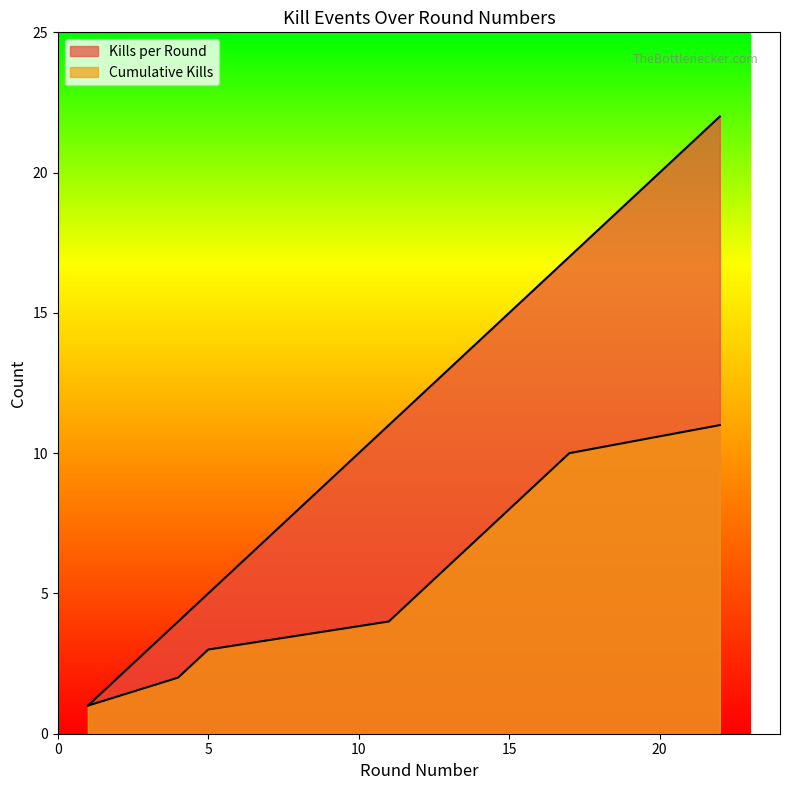

At 4, list the series in order from largest to smallest.

Kills per Round, Cumulative Kills